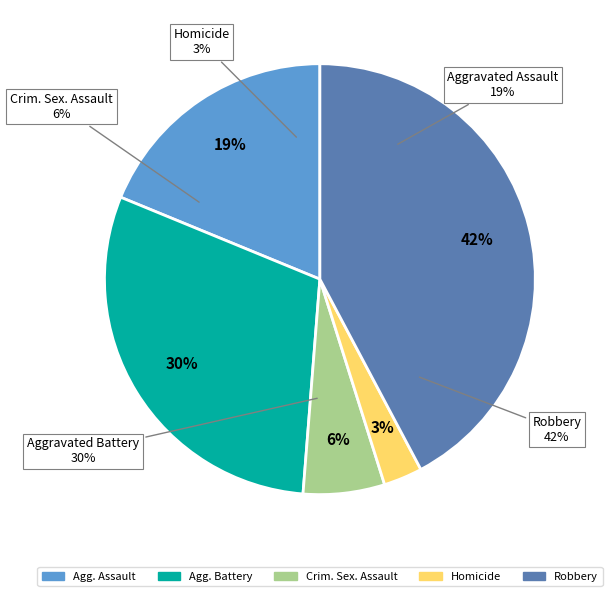

To the nearest percent, what is the difference between the Homicide and Criminal Sexual Assault slice percentages?

3%